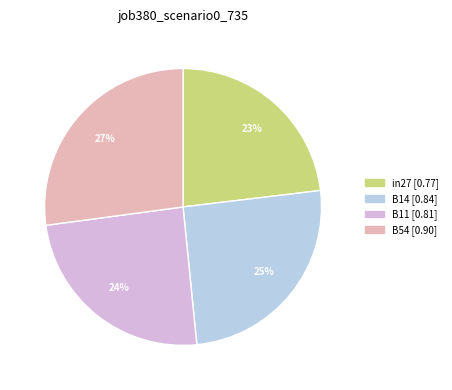

Count the number of slices in the pie.

4